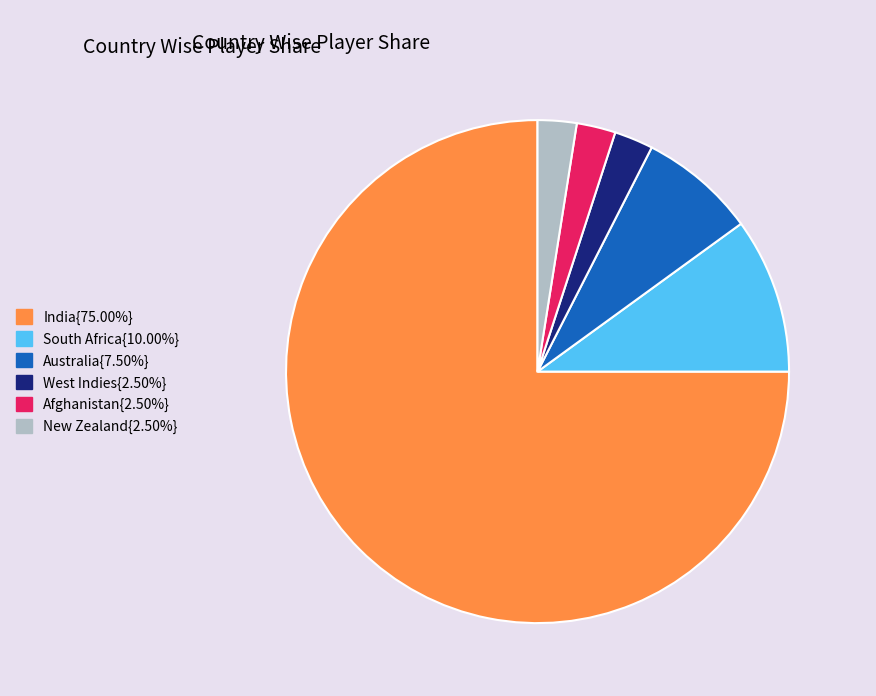

Does any single category account for the majority?

Yes